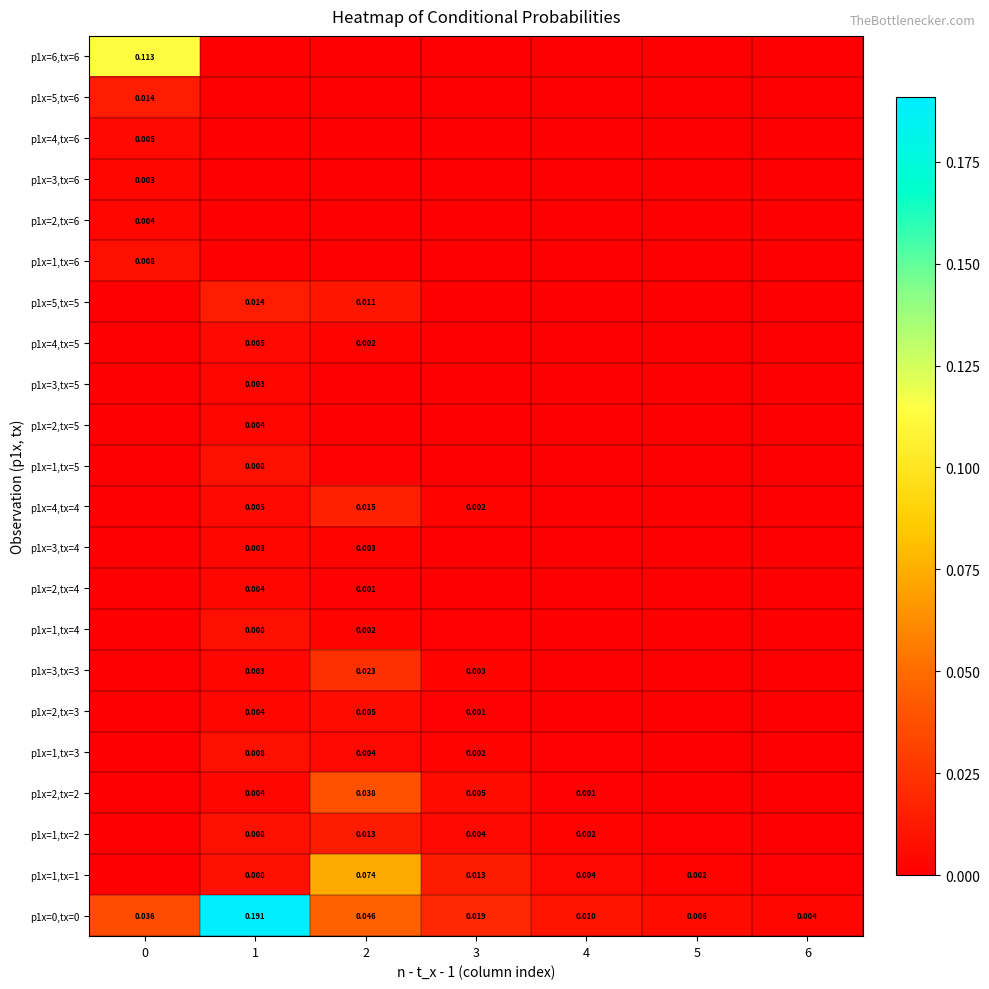

At how many categories does at least one series exceed 0?

7